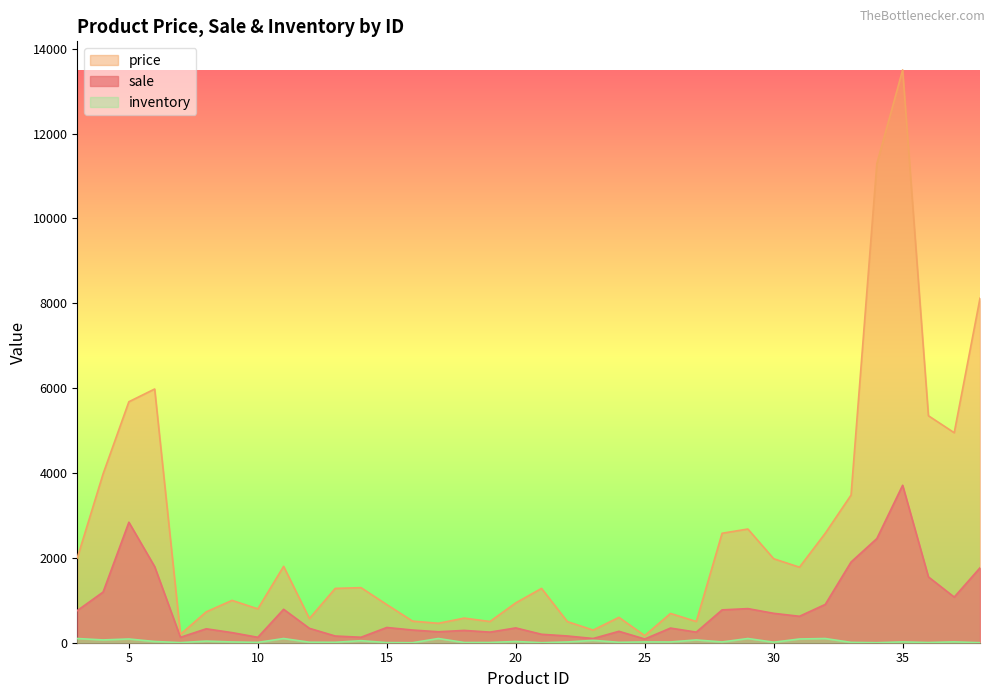

Between 21 and 31, which series saw the biggest shift?

price